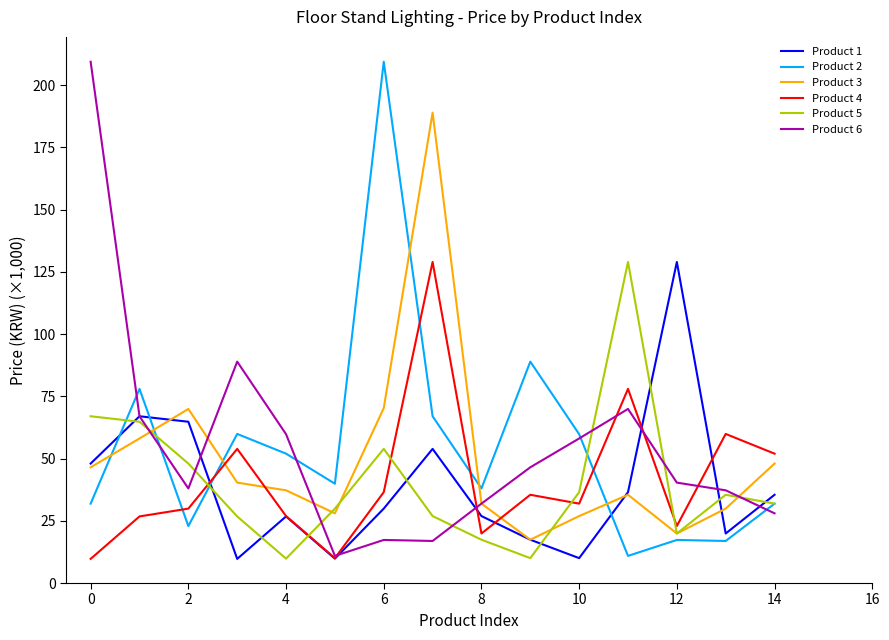

What is the highest value of the Product 3 series?

189.0